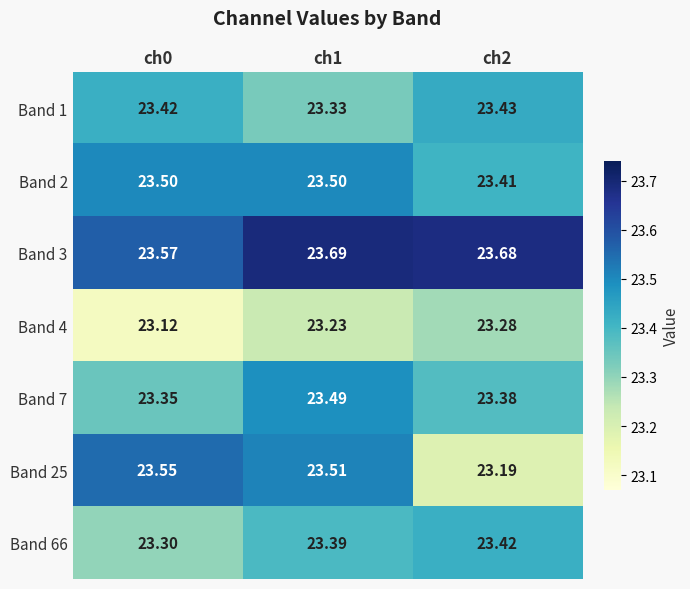

What is the spread (max minus min) of values at ch1?

0.5